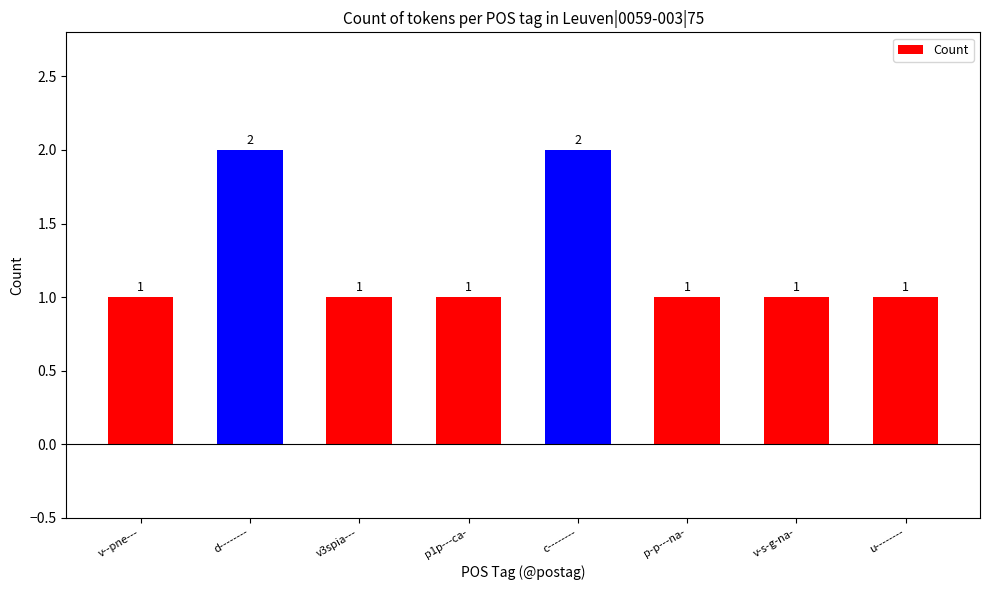

What is the sum of all values?

10